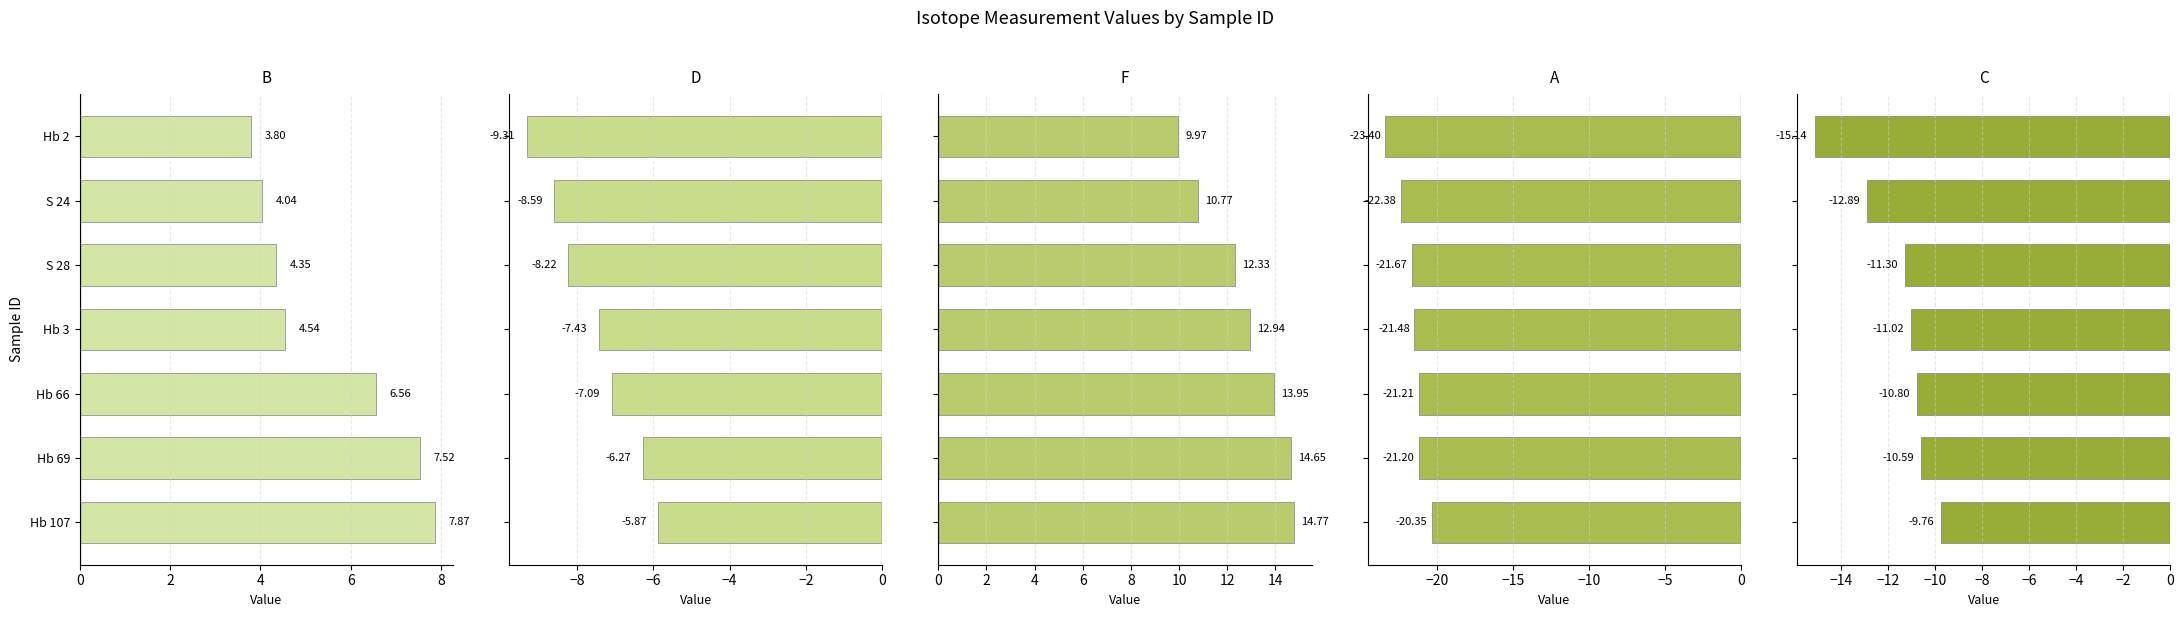

The B series shows 3.4 at Hb 69. True or false?

False